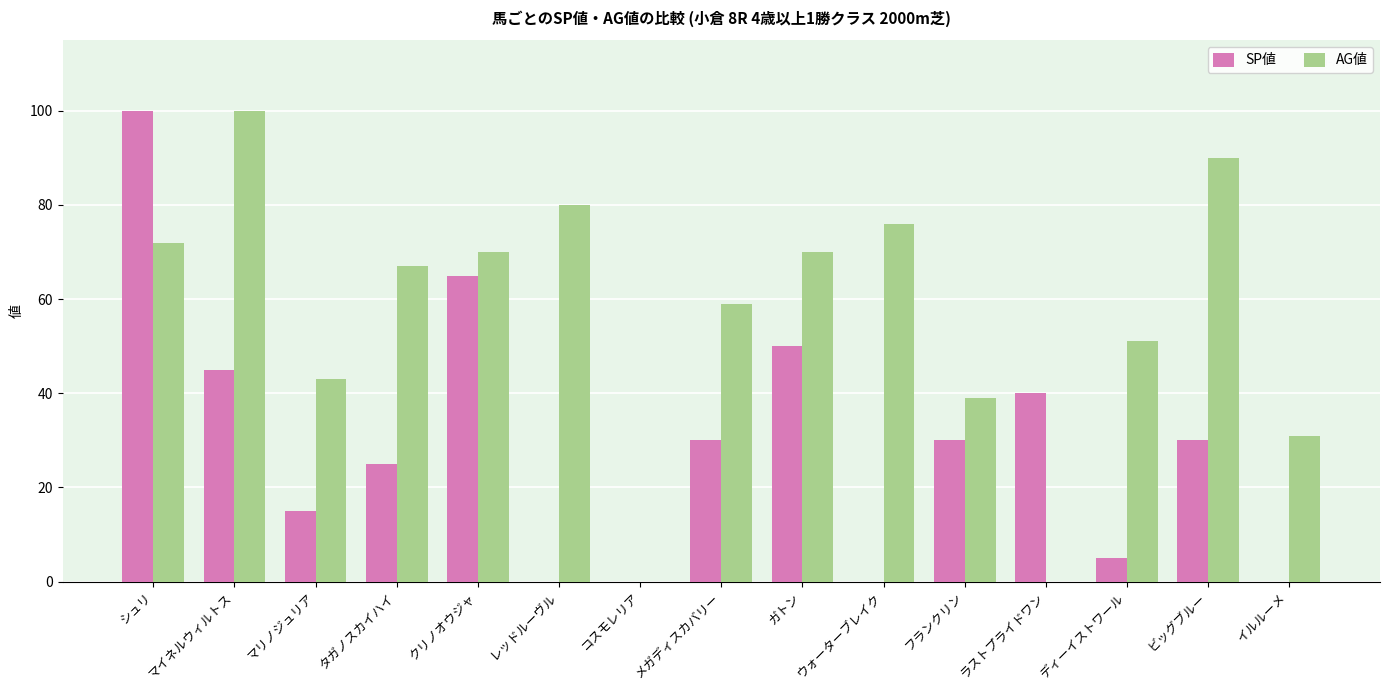

How many categories are shown in the chart?

15